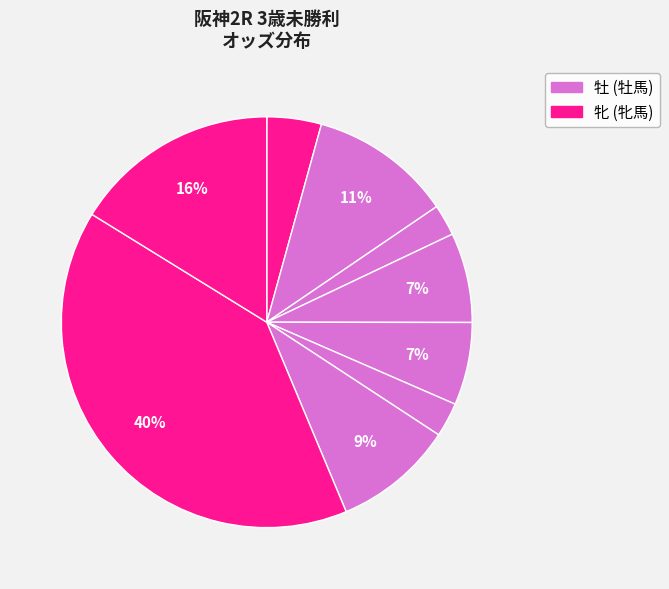

How many slices are in this pie chart?

9